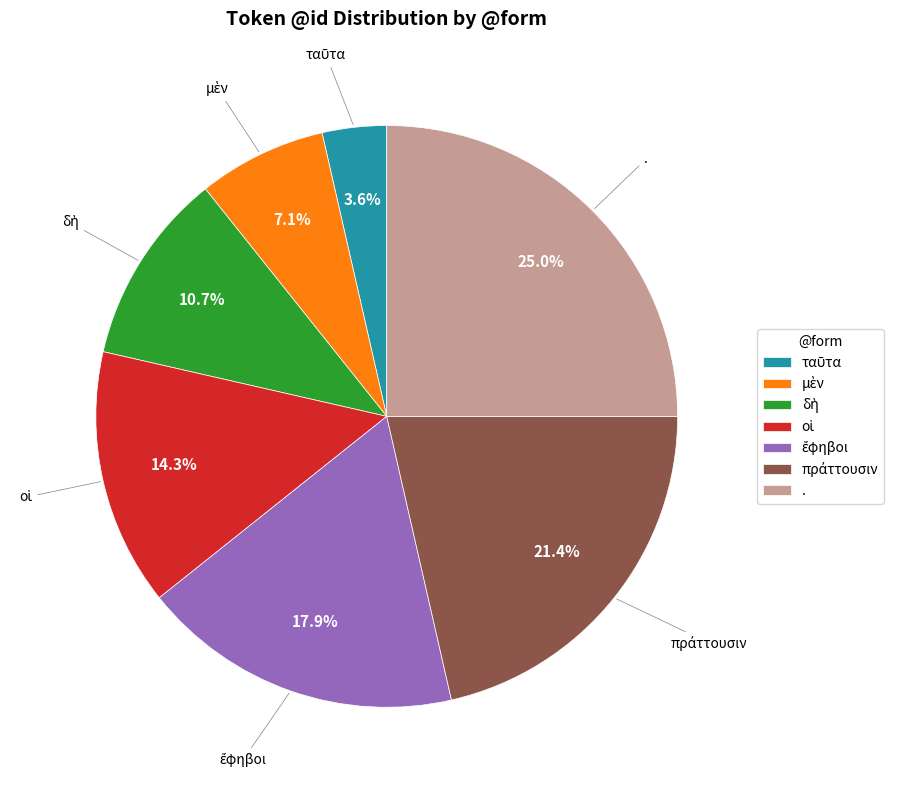

Which category has the biggest portion of the pie?

.